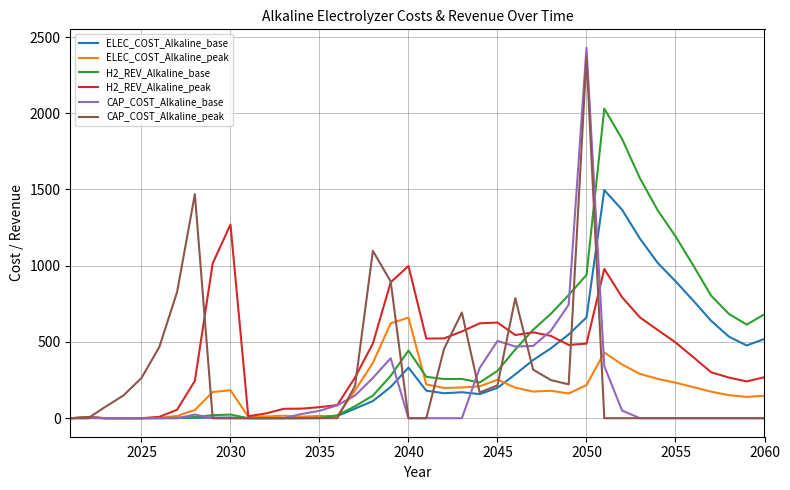

Which series has the largest total across all categories?

H2_REV_Alkaline_base